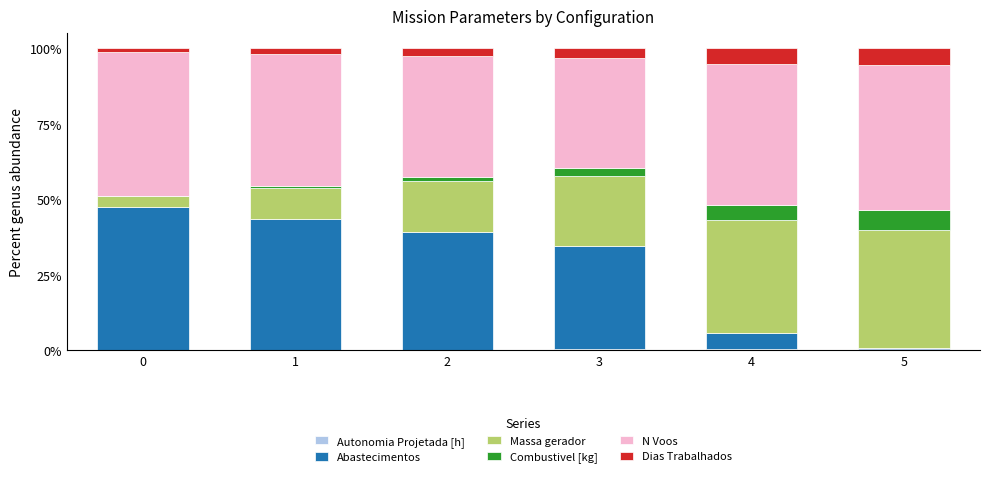

Does the chart contain stacked bars?

Yes